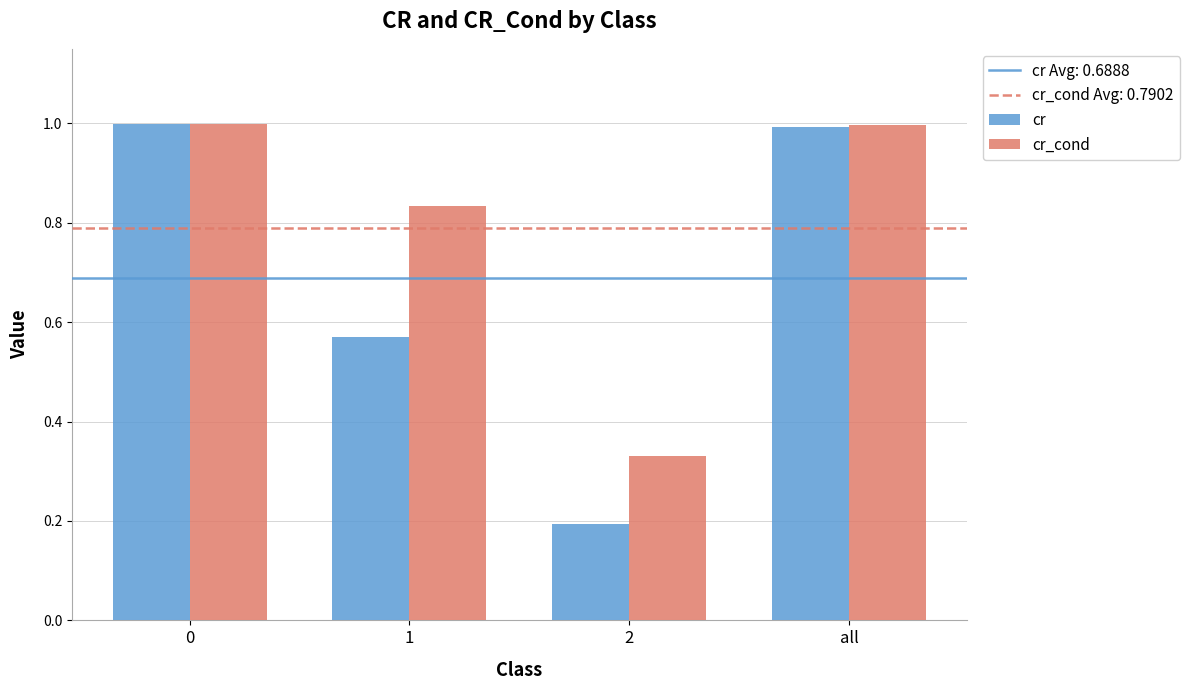

Which series changed the most between 1 and 2?

cr_cond